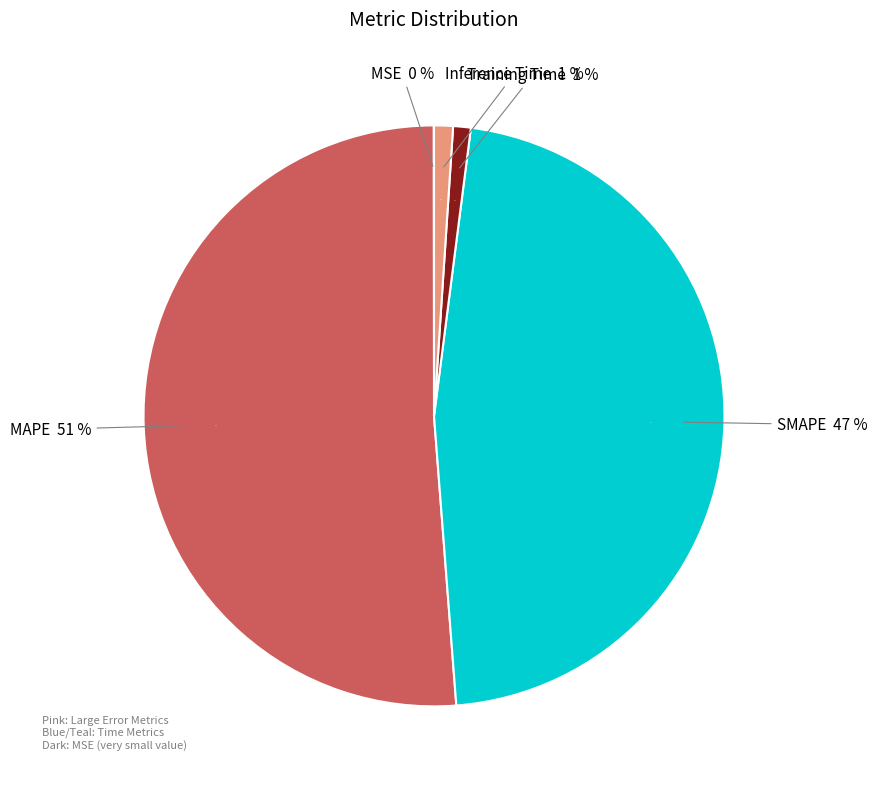

To the nearest percent, what percentage of the pie is SMAPE?

47%